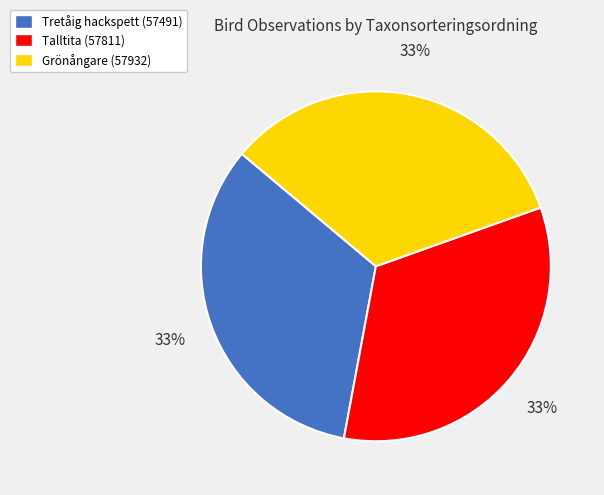

Do Grönångare (57932) and Talltita (57811) together represent more than half of the pie?

Yes